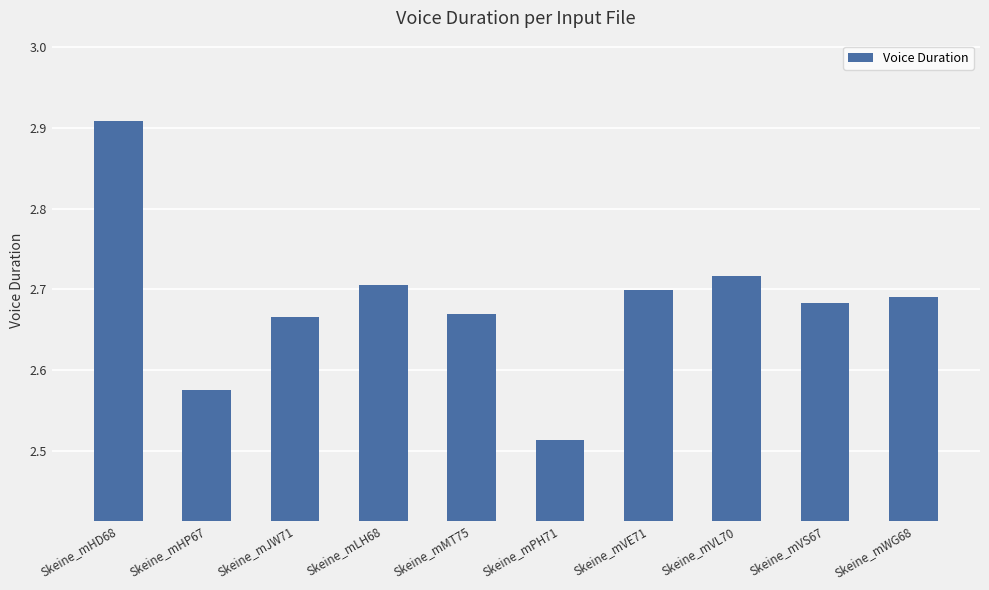

Which label corresponds to the largest value in the chart?

Skeine_mHD68